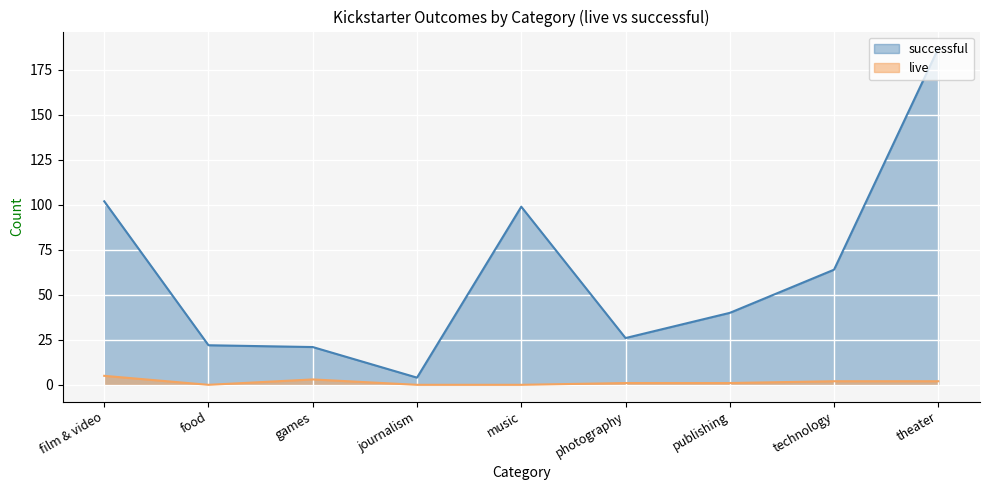

List the series in order of their peak value, lowest first.

live, successful